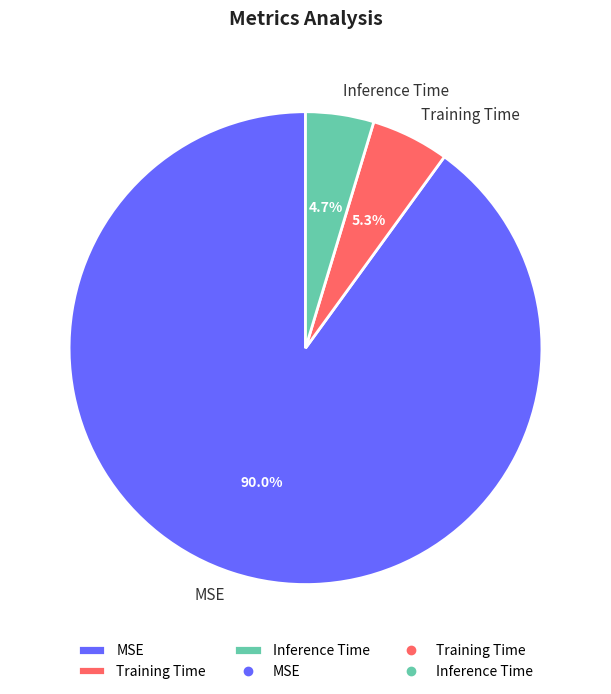

Is the sum of Training Time and Inference Time greater than half?

No